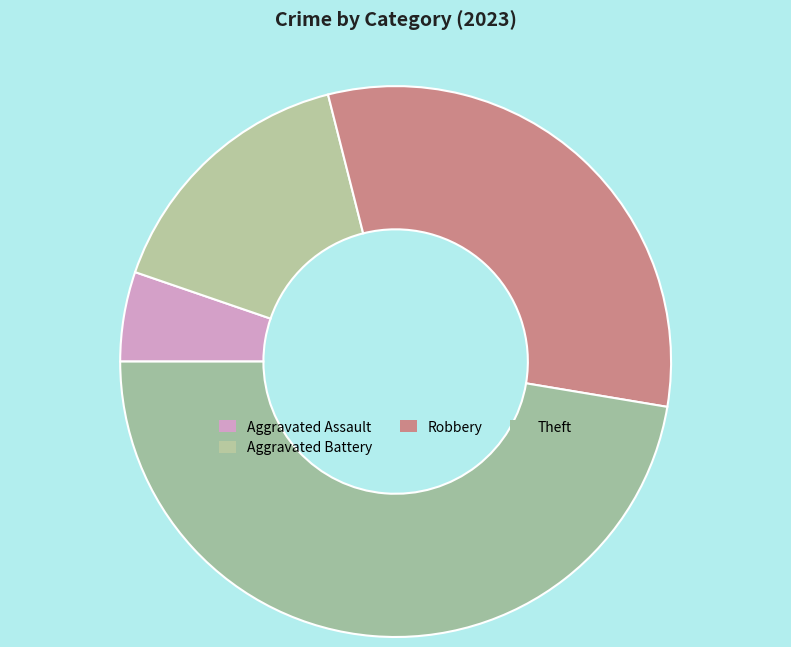

Which category has the smallest portion of the pie?

Aggravated Assault